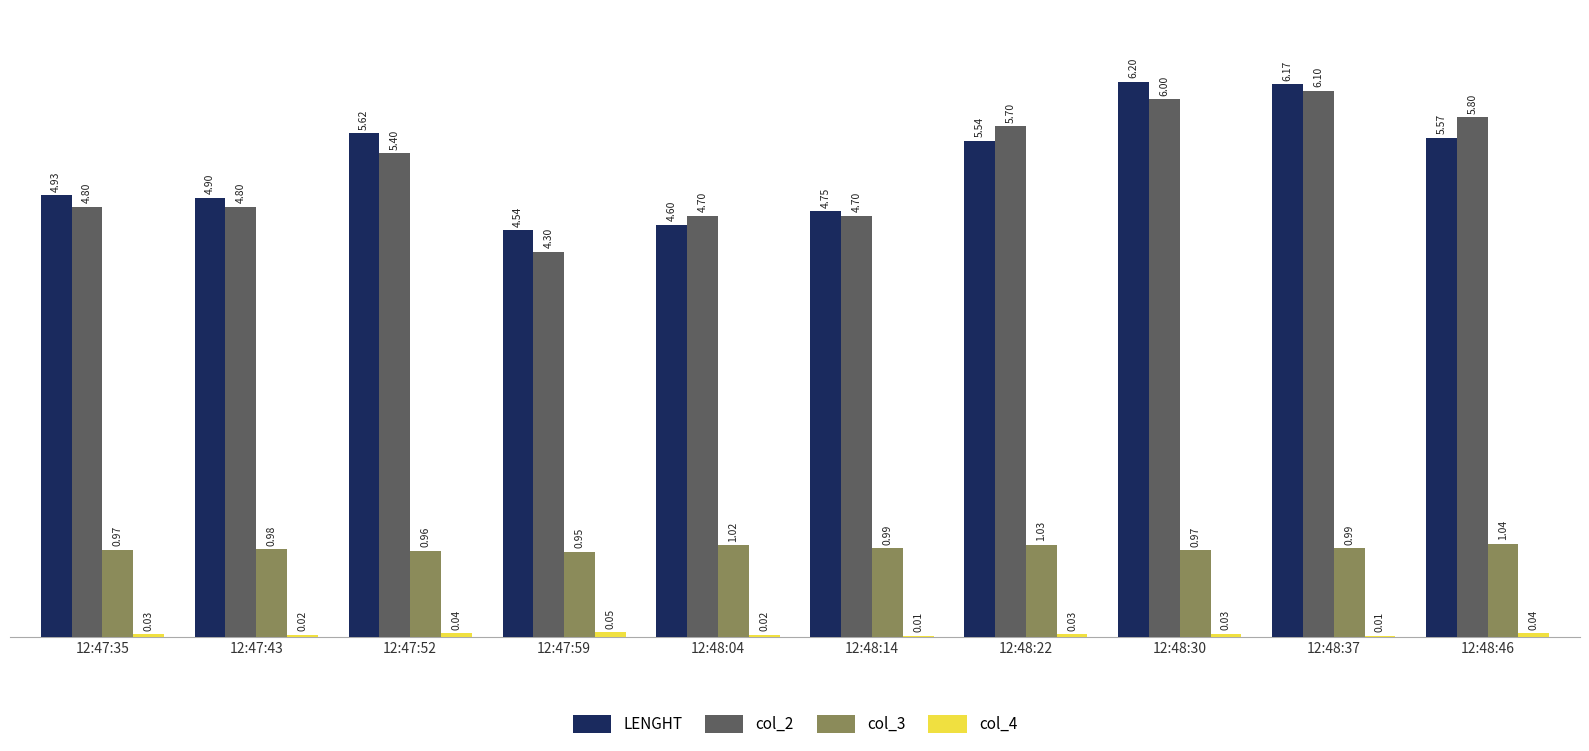

What is the sum of the col_3 values at 12:48:14 and 12:47:59?

1.9